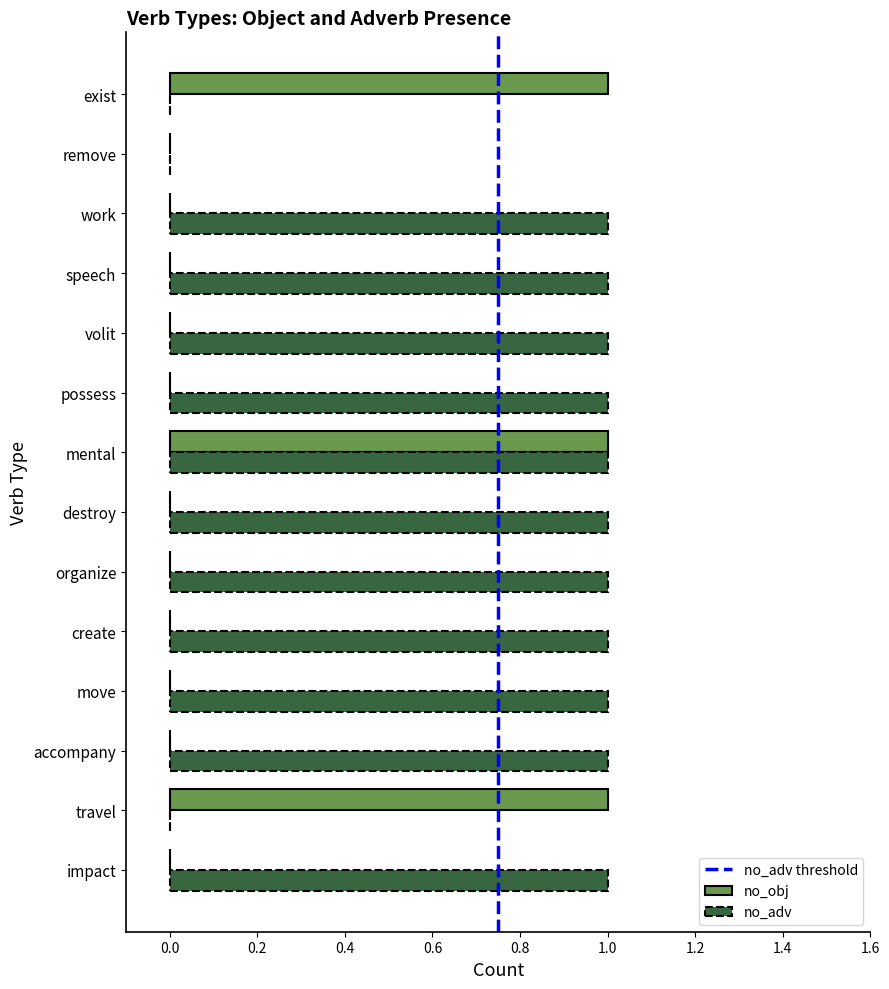

How many no_adv values are between 1 and 2?

11